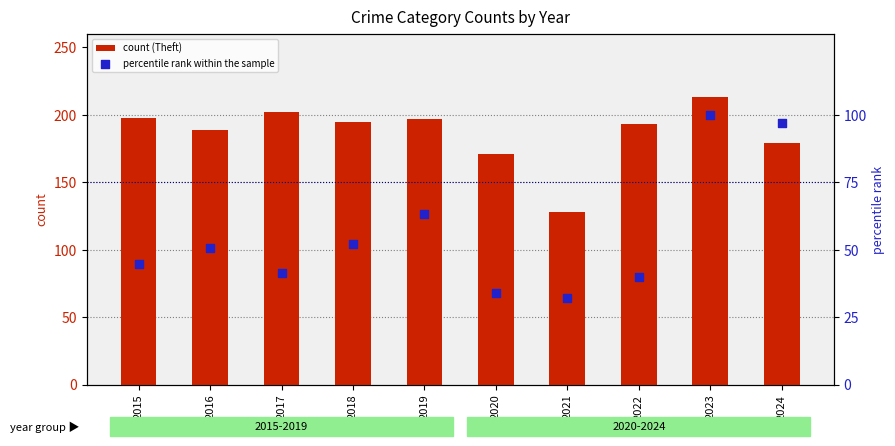

At which category is the sum across all series the highest?

2023